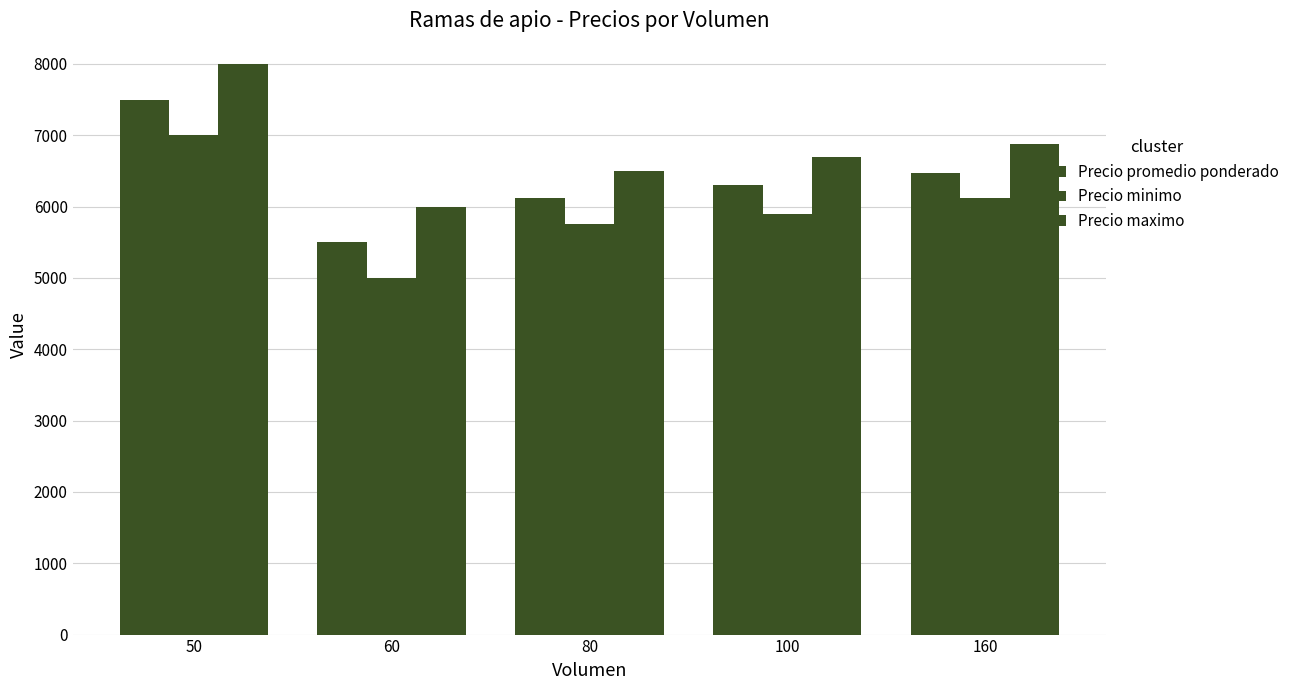

What is the difference between the Precio maximo values at 60 and 80?

500